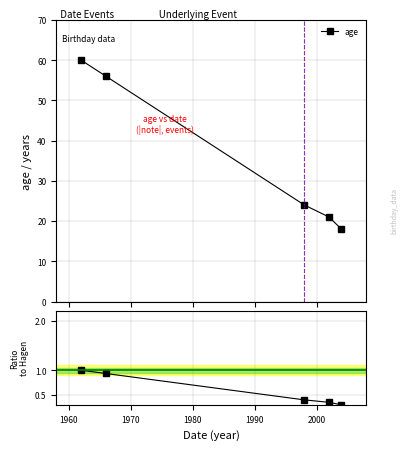

True or false: the data has more than 1 interior local peaks.

False